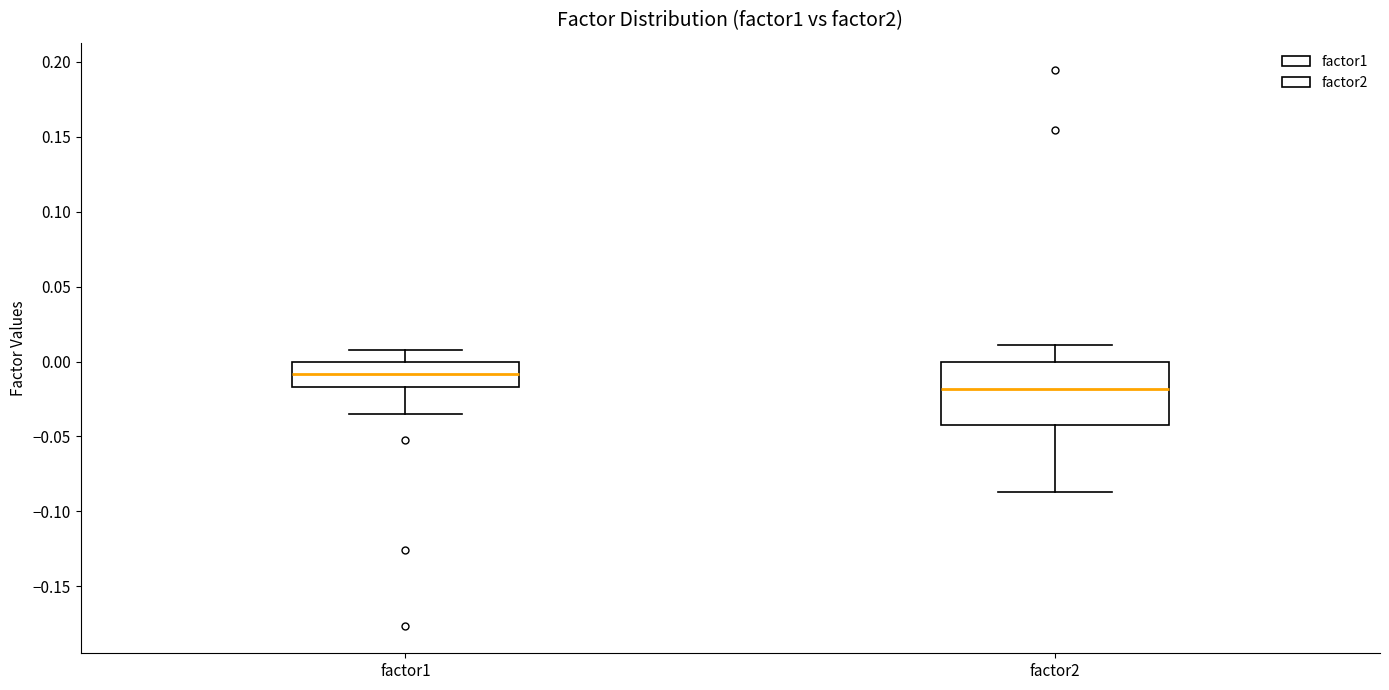

Reading left to right, read every box against the y-axis: the position of its median line, the range the box covers, and the ends of its whiskers. The values are not printed on the chart, so give them approximately, as read against the axis.

factor1: median -0.010, box -0.015 to 0.000, whiskers -0.035 to 0.005
factor2: median -0.020, box -0.045 to 0.000, whiskers -0.085 to 0.010